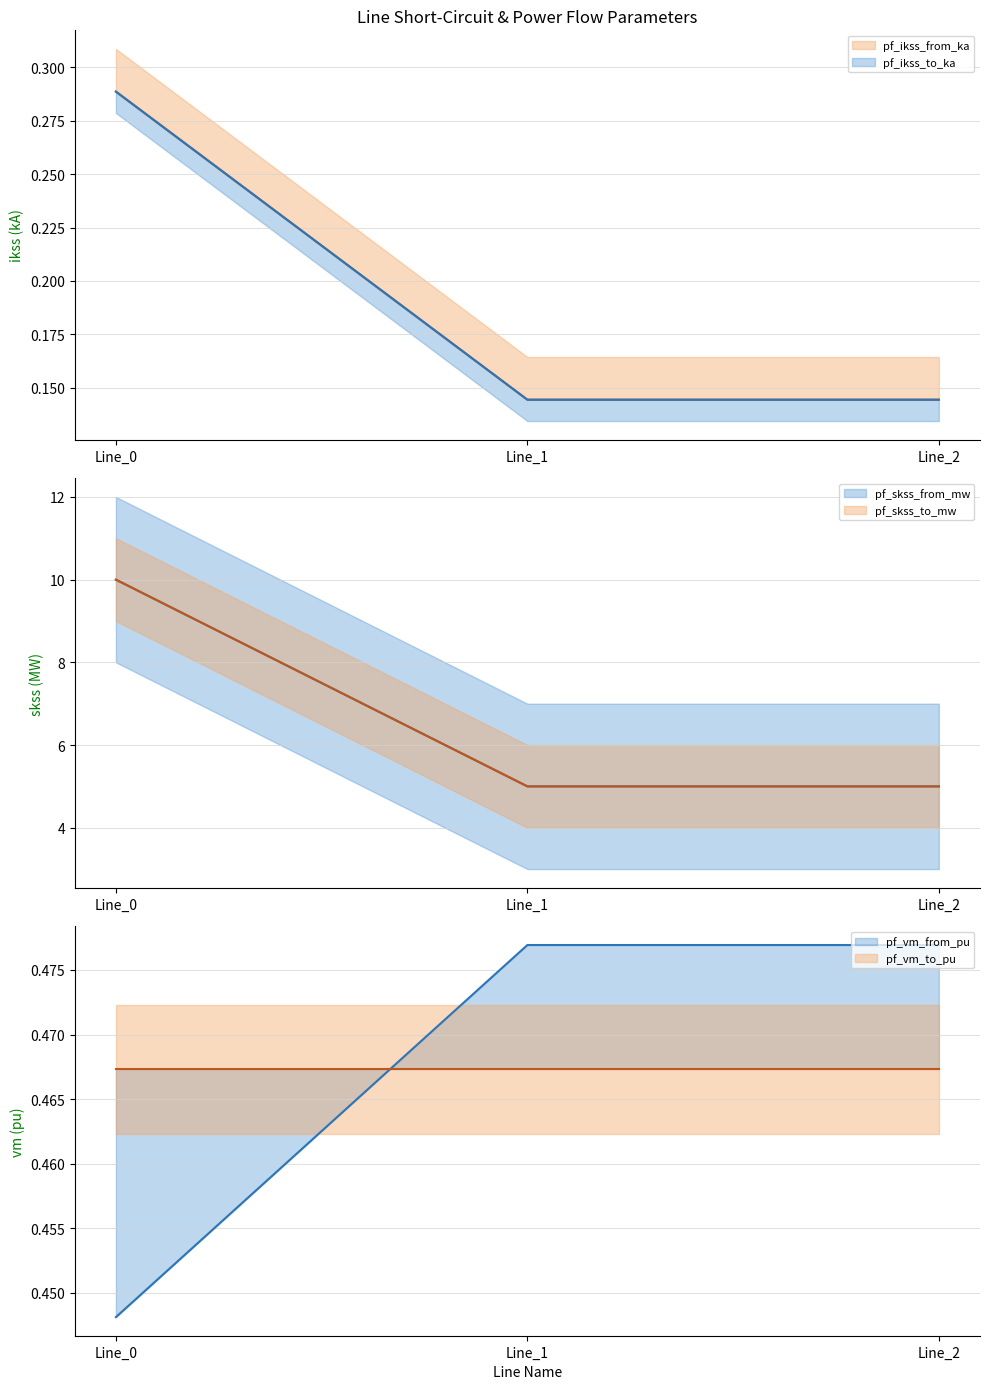

At which label is pf_vm_from_pu closest to 0?

Line_0